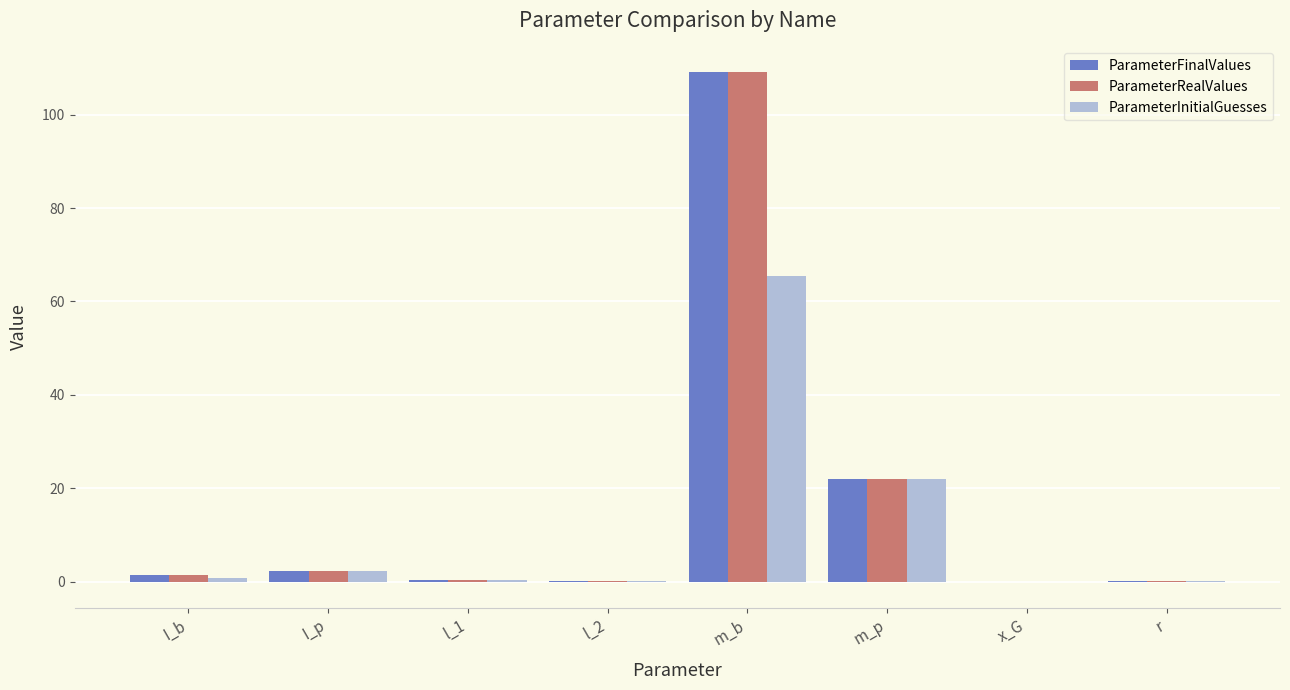

What are all the series names shown in the legend?

ParameterFinalValues, ParameterRealValues, ParameterInitialGuesses